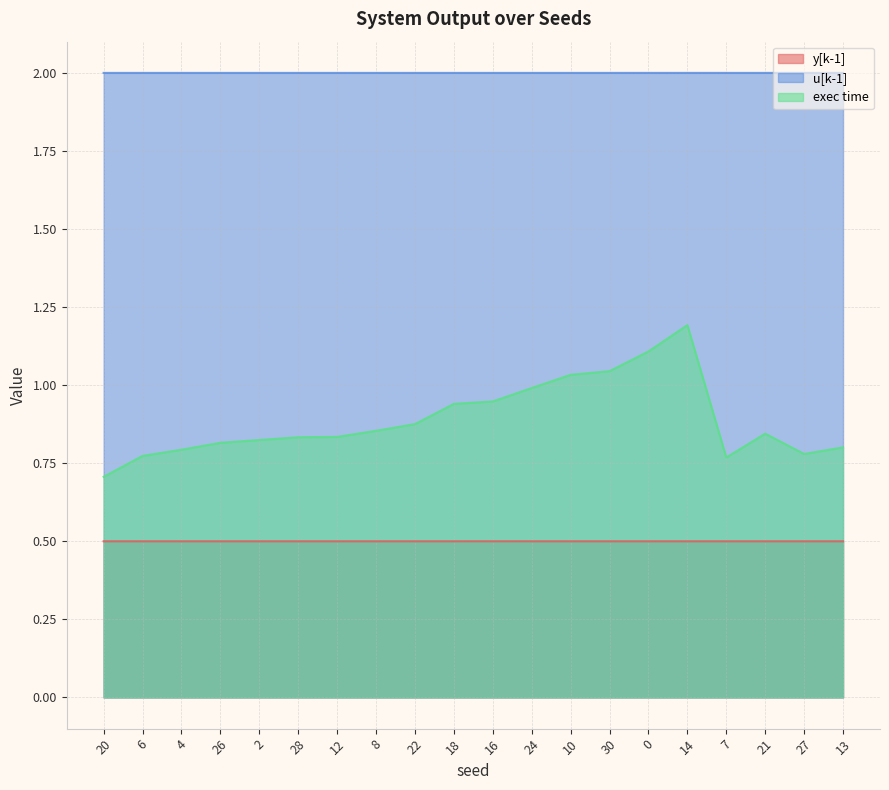

Reading left to right, transcribe all the data shown in this chart.

y[k-1]: 20=0.5	6=0.5	4=0.5	26=0.5	2=0.5	28=0.5	12=0.5	8=0.5	22=0.5	18=0.5	16=0.5	24=0.5	10=0.5	30=0.5	0=0.5	14=0.5	7=0.5	21=0.5	27=0.5	13=0.5
u[k-1]: 20=2.0	6=2.0	4=2.0	26=2.0	2=2.0	28=2.0	12=2.0	8=2.0	22=2.0	18=2.0	16=2.0	24=2.0	10=2.0	30=2.0	0=2.0	14=2.0	7=2.0	21=2.0	27=2.0	13=2.0
exec time: 20=0.7	6=0.8	4=0.8	26=0.8	2=0.8	28=0.8	12=0.8	8=0.9	22=0.9	18=0.9	16=0.9	24=1.0	10=1.0	30=1.0	0=1.1	14=1.2	7=0.8	21=0.8	27=0.8	13=0.8